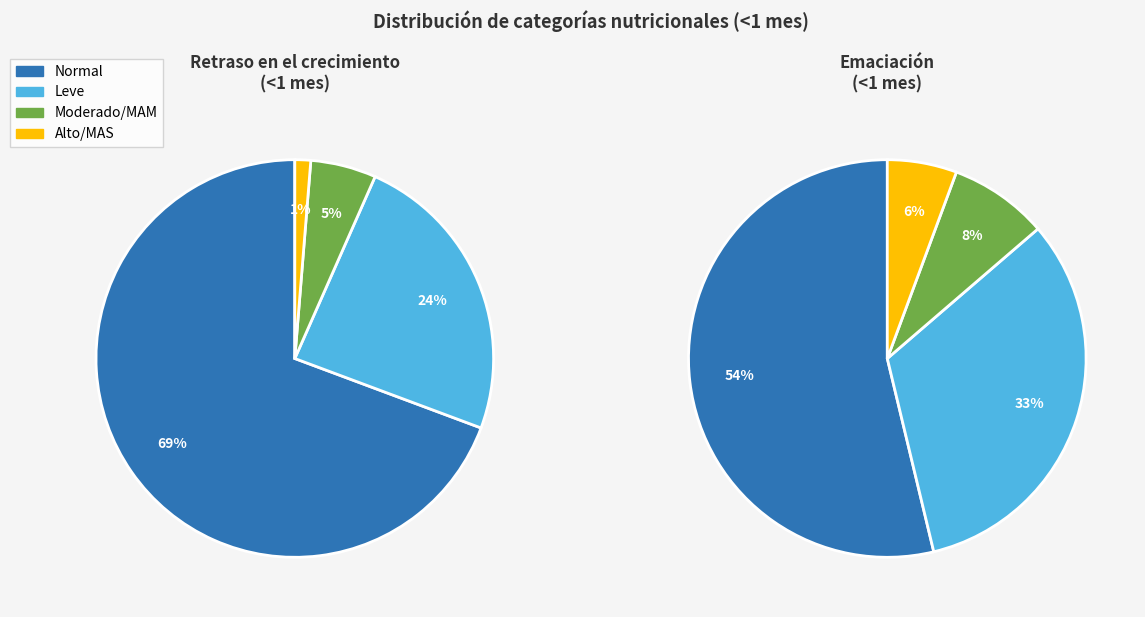

True or false: Alto/MAS accounts for 1% of the total.

True